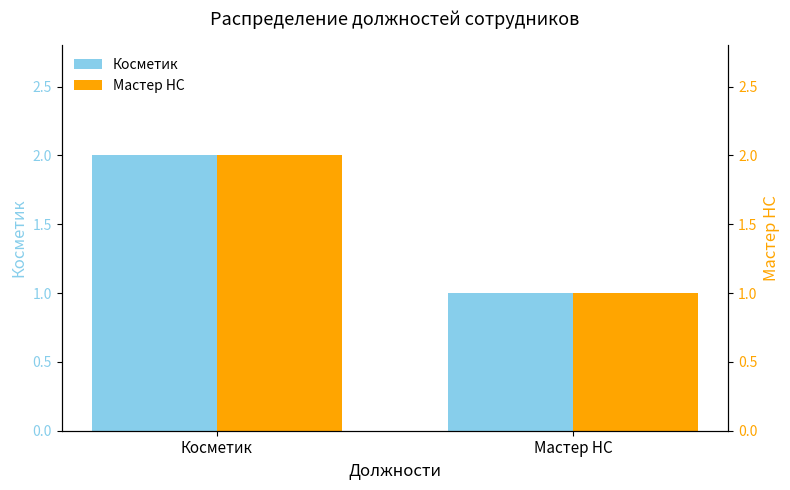

Which has a higher value, Мастер НС or Косметик?

Косметик